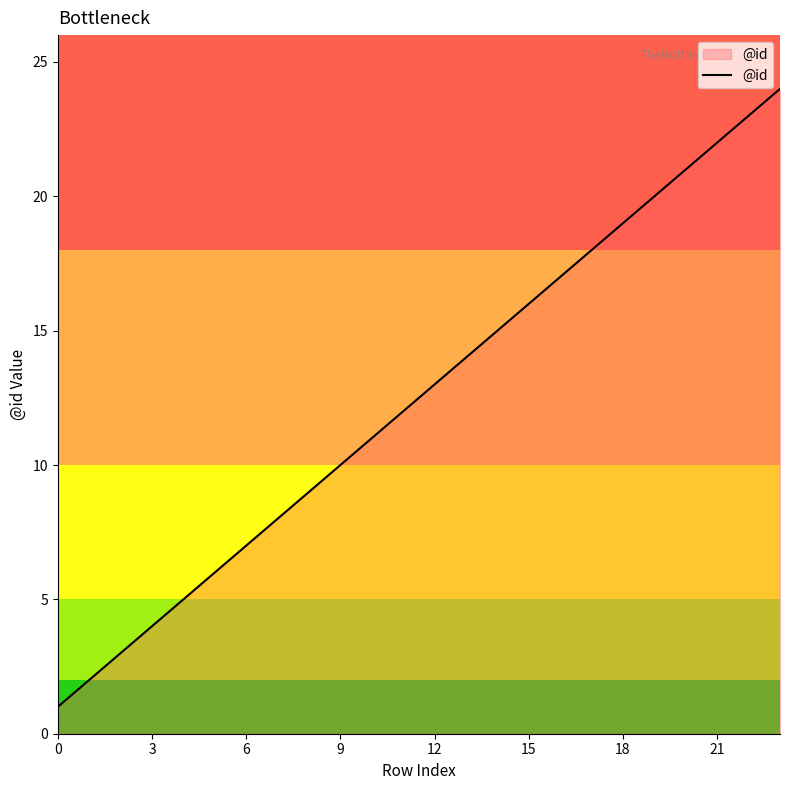

What is the maximum value shown in the chart?

24